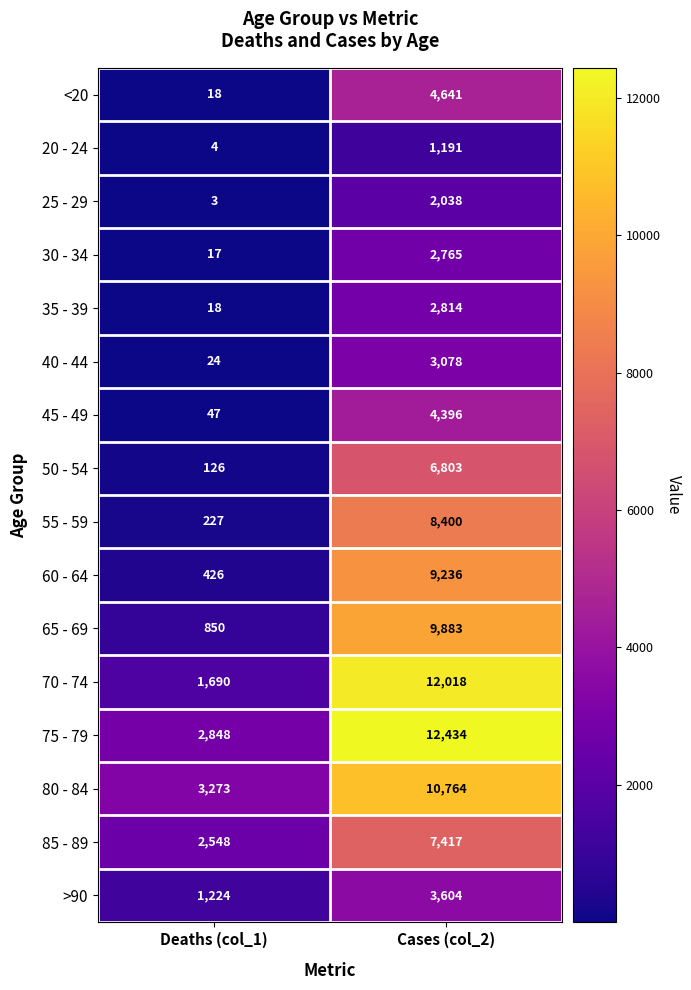

What is the spread (max minus min) of values at Deaths (col_1)?

3270